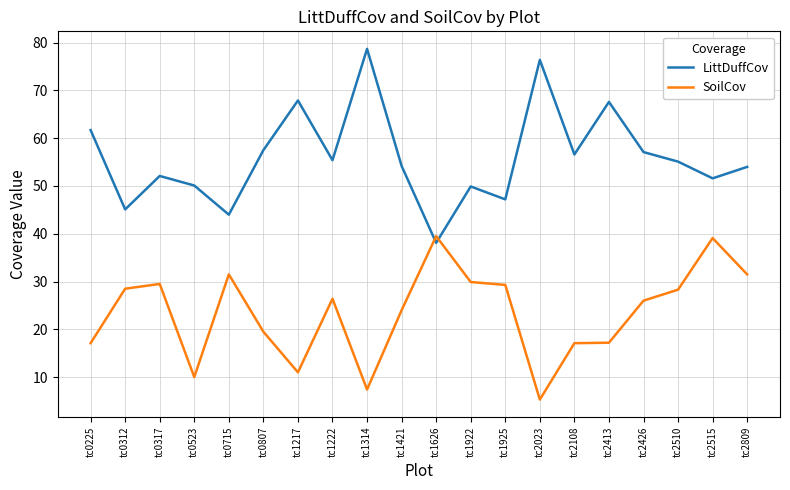

True or false: SoilCov and LittDuffCov cross at least once.

True